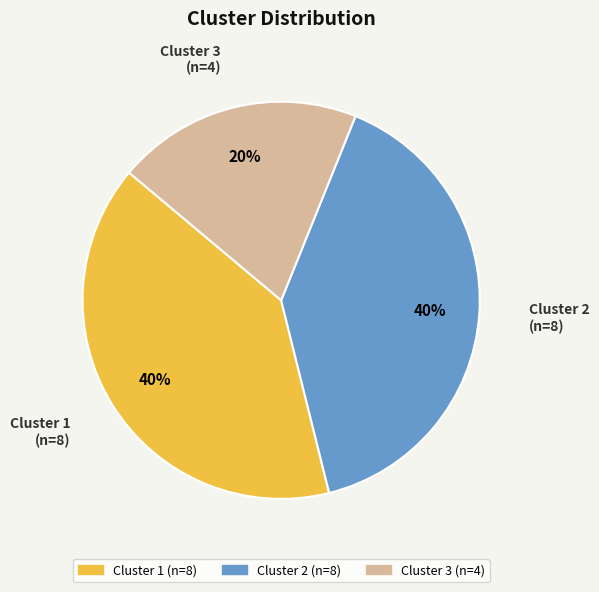

Is there any slice that represents more than half of the pie?

No